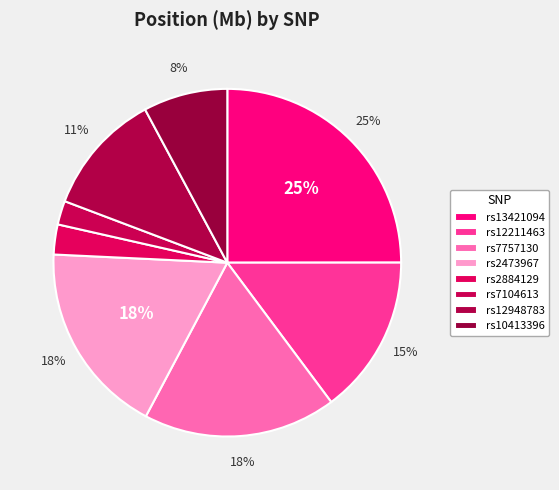

How many segments does this pie chart have?

8